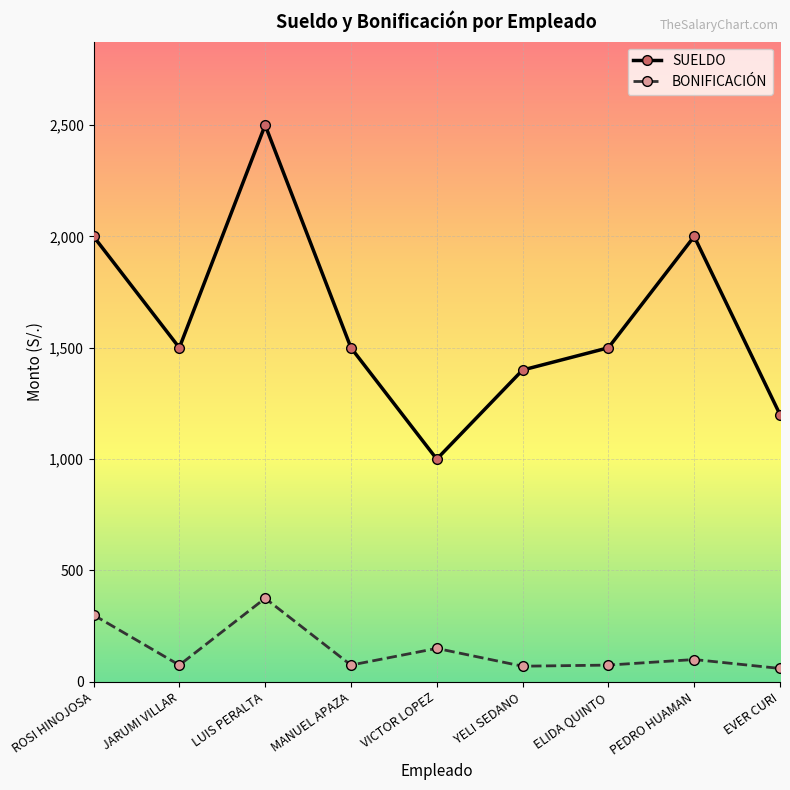

What is the approximate value of SUELDO at PEDRO HUAMAN?

2000